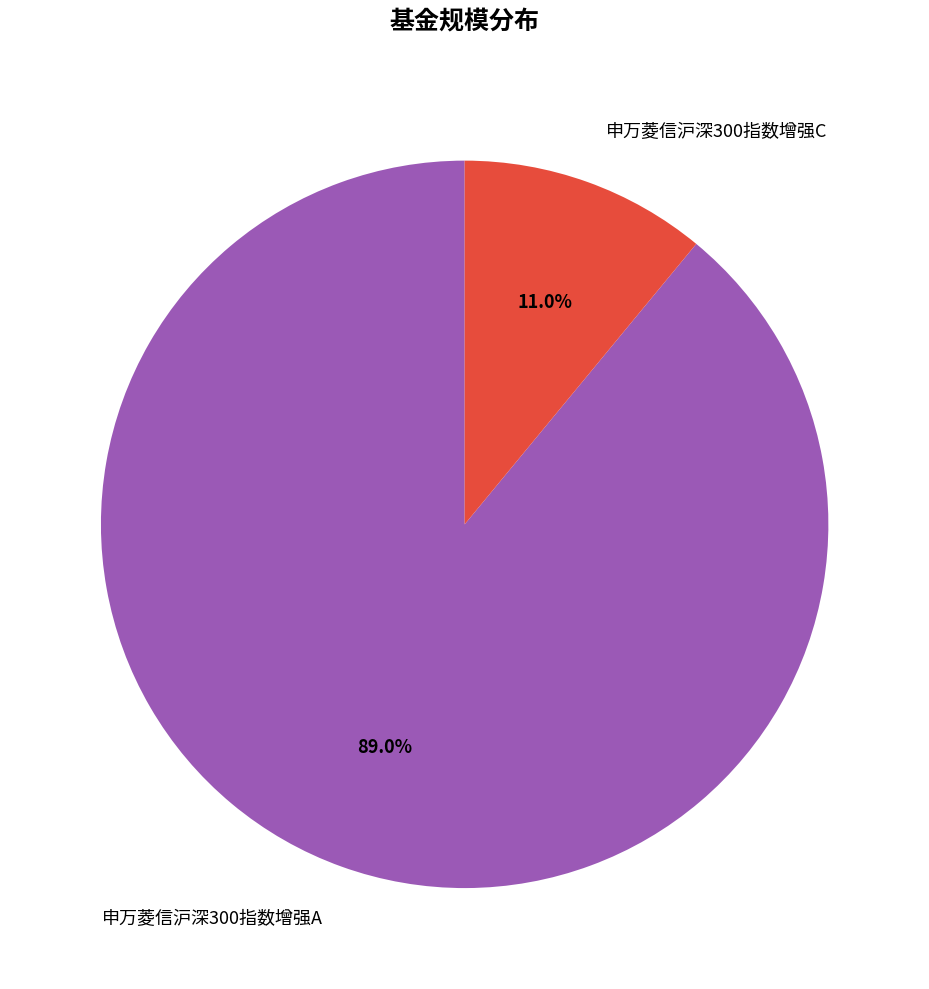

Does any single category account for the majority?

Yes